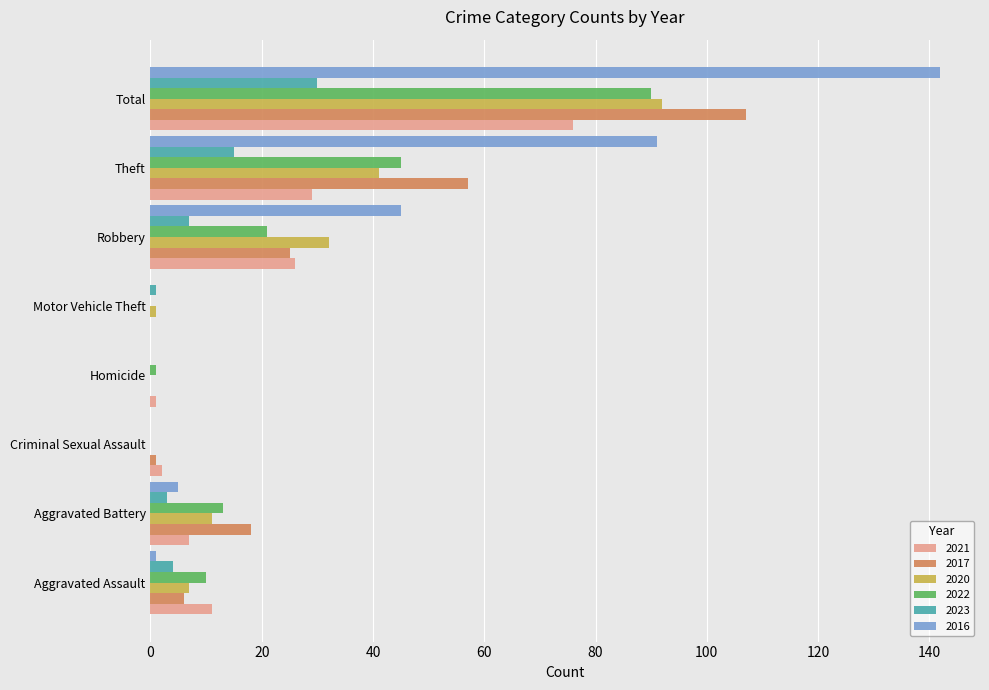

Which series has the largest total across all categories?

2016